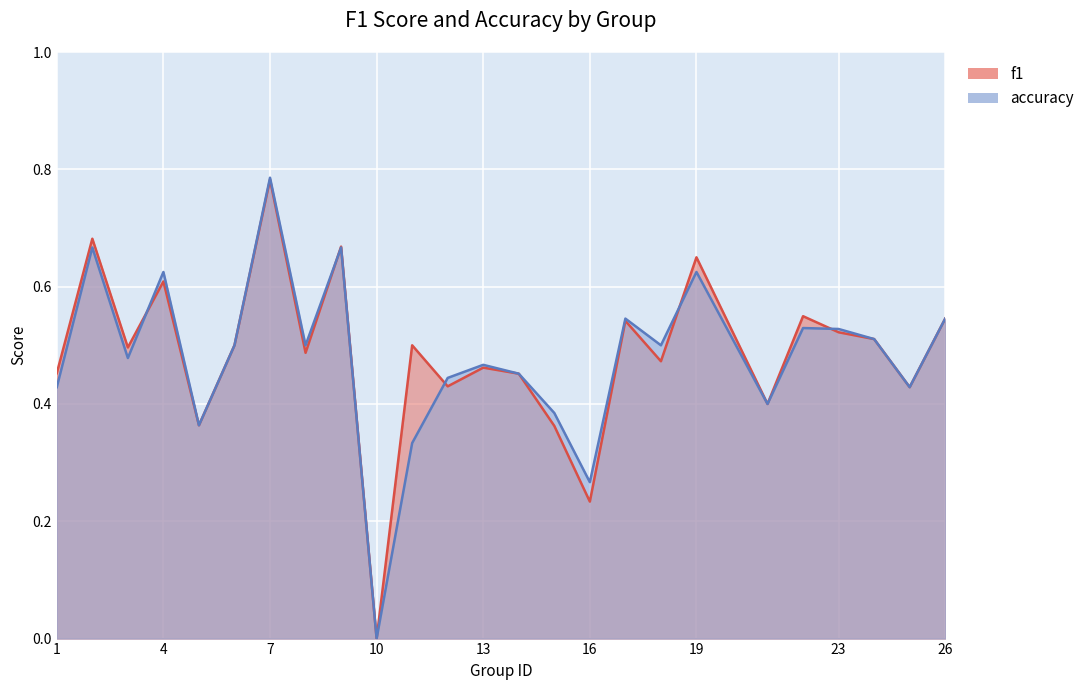

Reading left to right, what are all the values shown in this chart?

f1: 1=0.5	2=0.7	3=0.5	4=0.6	5=0.4	6=0.5	7=0.8	8=0.5	9=0.7	10=0.0	11=0.5	12=0.4	13=0.5	14=0.5	15=0.4	16=0.2	17=0.5	18=0.5	19=0.7	21=0.4	22=0.5	23=0.5	24=0.5	25=0.4	26=0.5
accuracy: 1=0.4	2=0.7	3=0.5	4=0.6	5=0.4	6=0.5	7=0.8	8=0.5	9=0.7	10=0.0	11=0.3	12=0.4	13=0.5	14=0.5	15=0.4	16=0.3	17=0.5	18=0.5	19=0.6	21=0.4	22=0.5	23=0.5	24=0.5	25=0.4	26=0.5